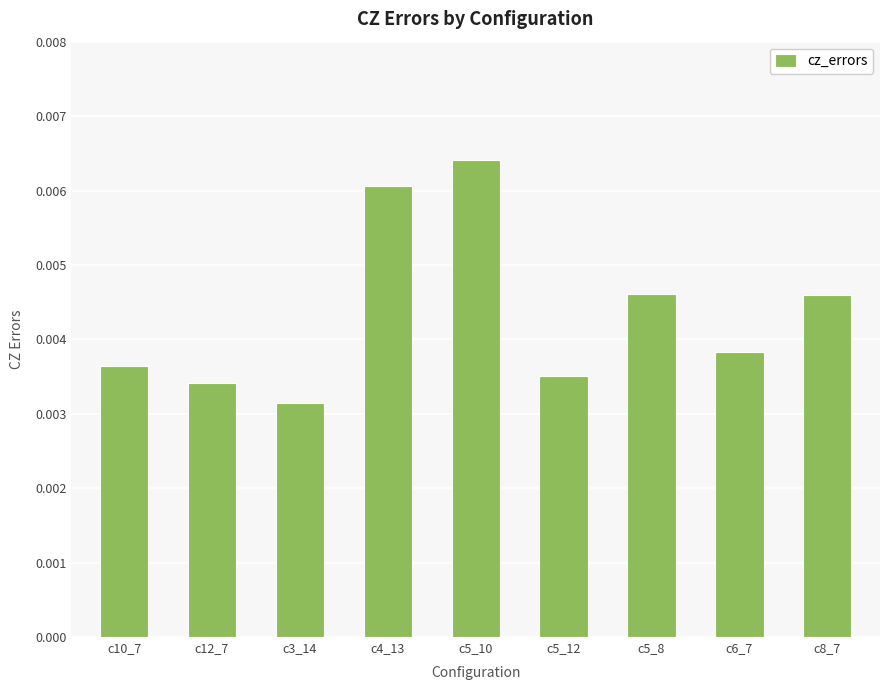

Where is the data nearest to the value 0?

c3_14